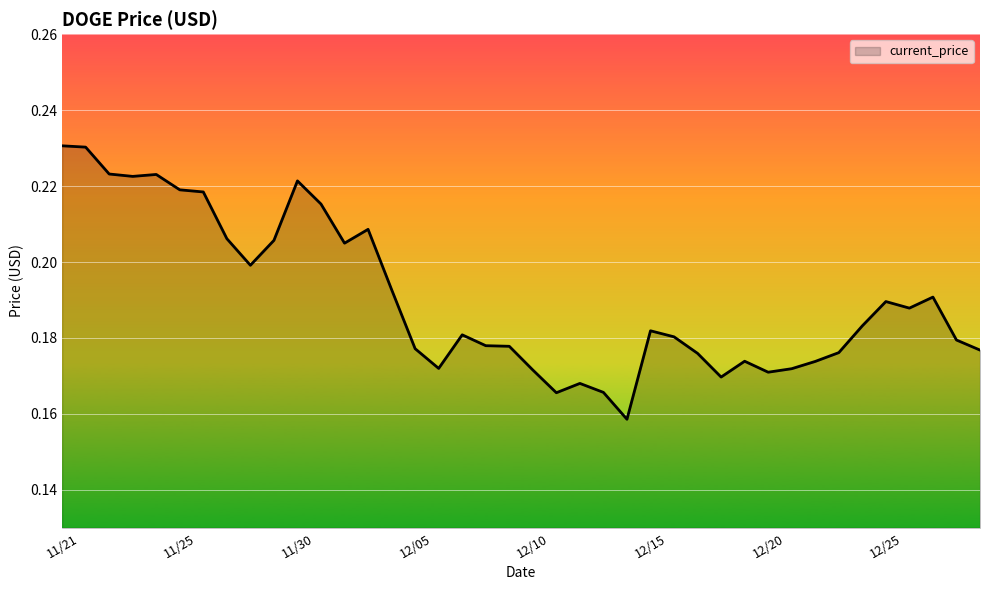

How many lines are shown in the chart?

1